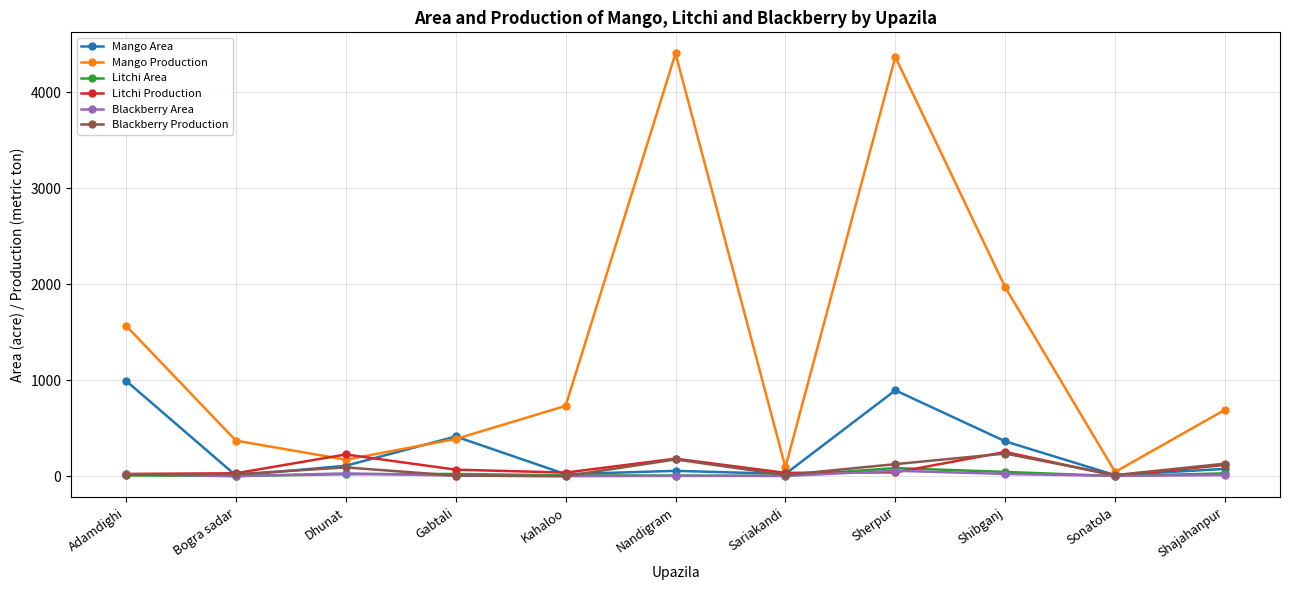

Between Gabtali and Sherpur, which series saw the biggest shift?

Mango Production